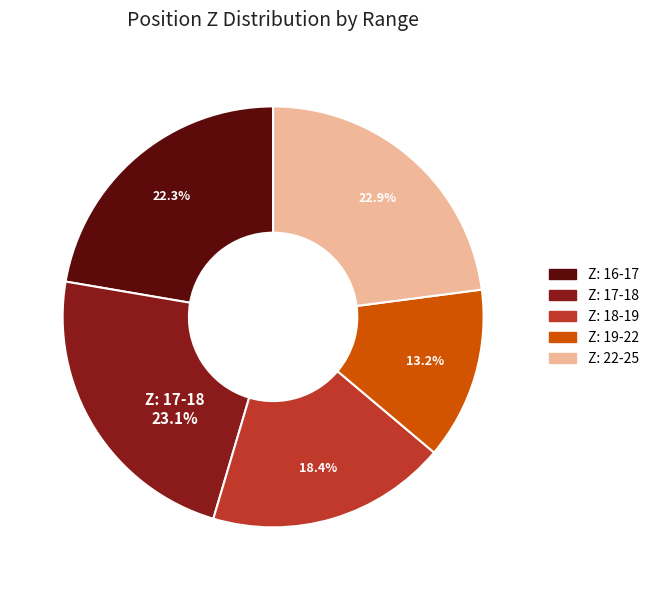

Is there any slice that represents more than half of the pie?

No